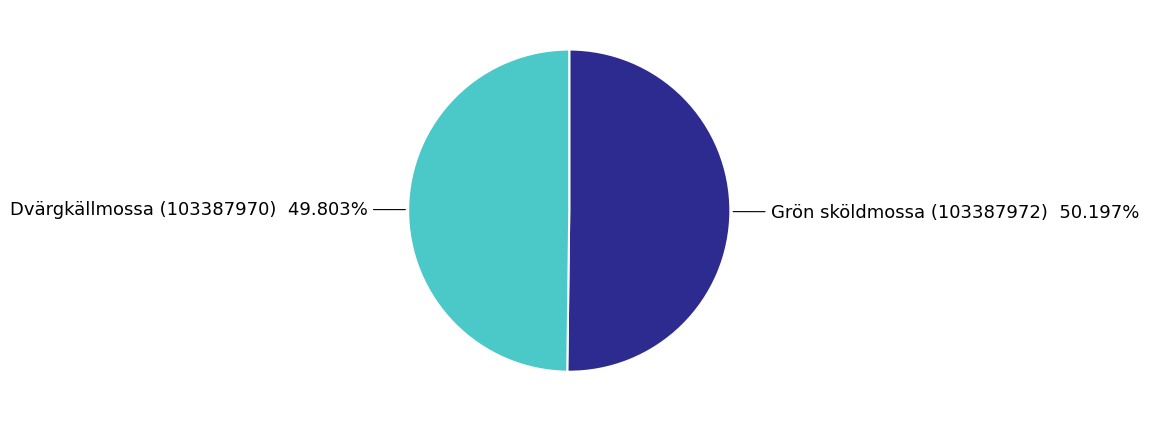

Is there a majority slice in this chart?

Yes